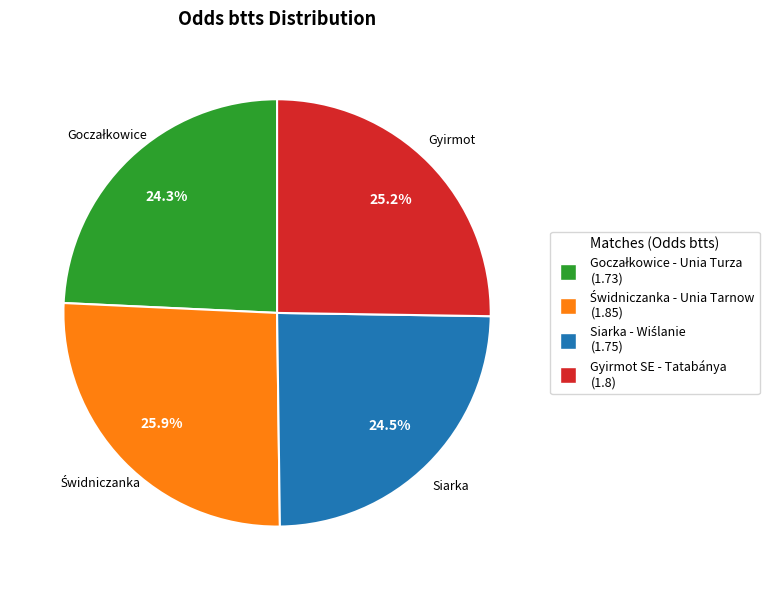

Does any single category account for the majority?

No